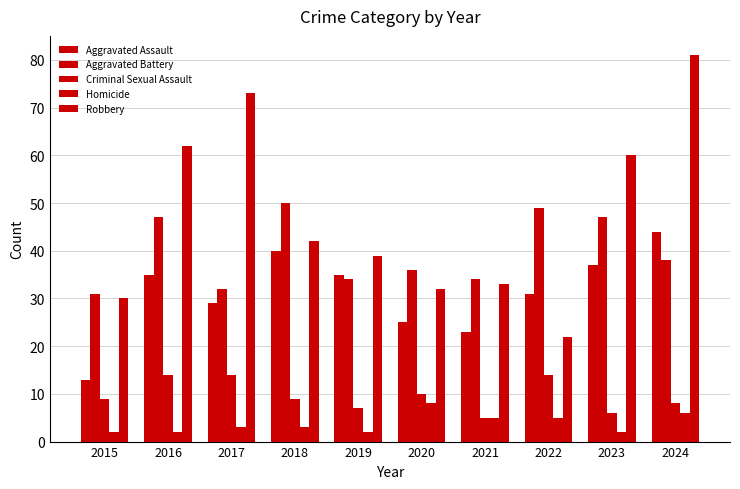

At 2015, list the series in order from smallest to largest.

Homicide, Criminal Sexual Assault, Aggravated Assault, Robbery, Aggravated Battery